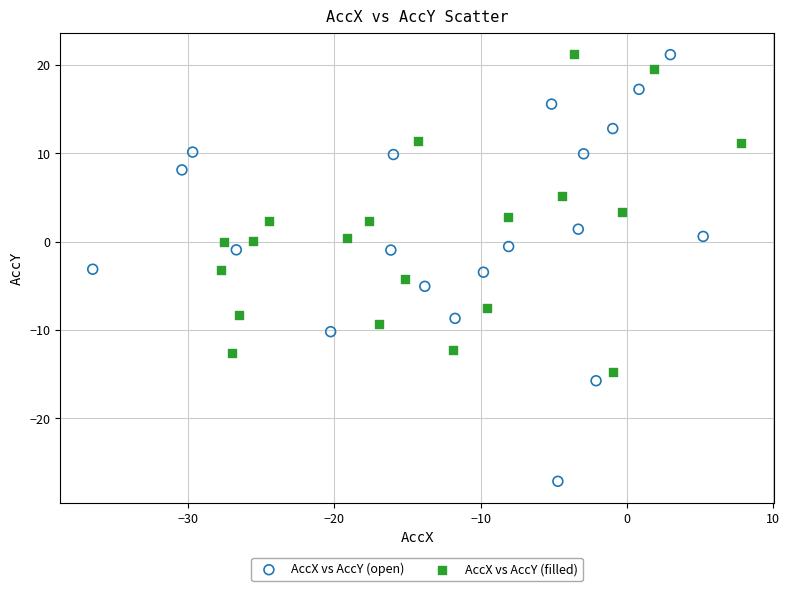

Which series has the widest spread of Y values?

AccX vs AccY (open)